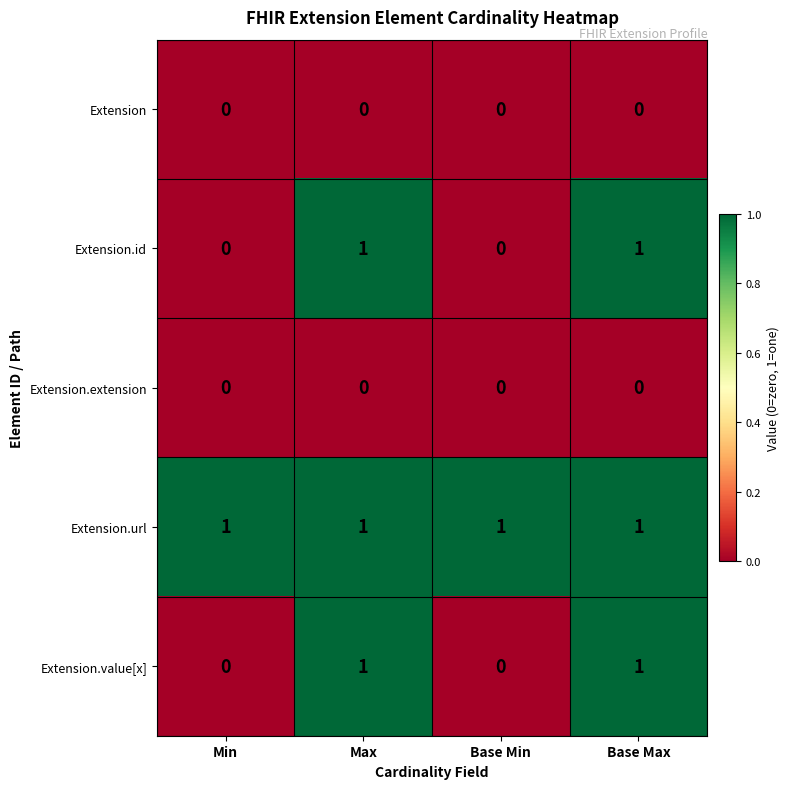

Count the Extension.id values in the range 0 to 1.

4